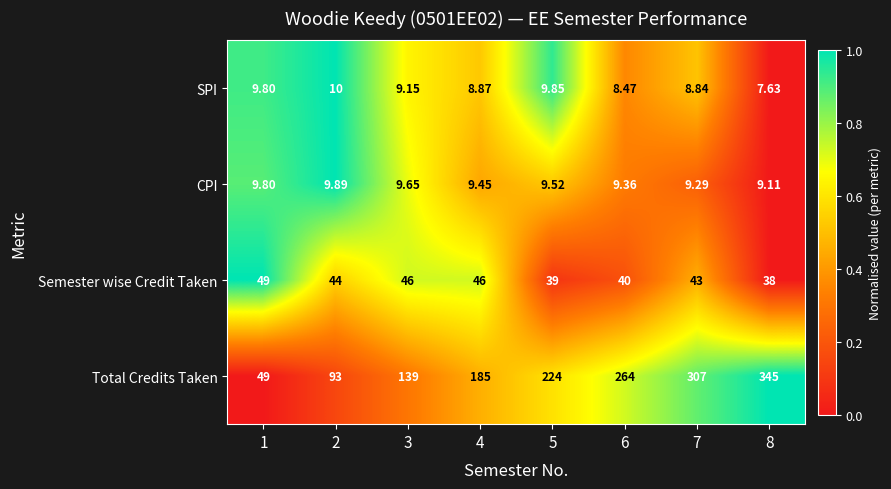

At which category does the chart reach its peak across all series?

8